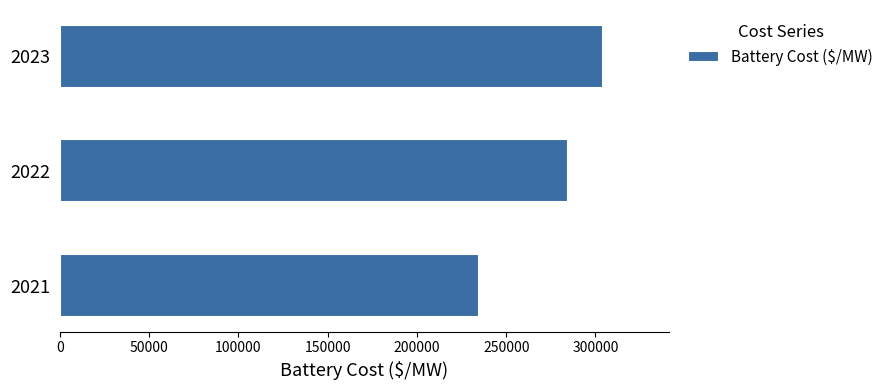

Between 2022 and 2021, which is larger?

2022